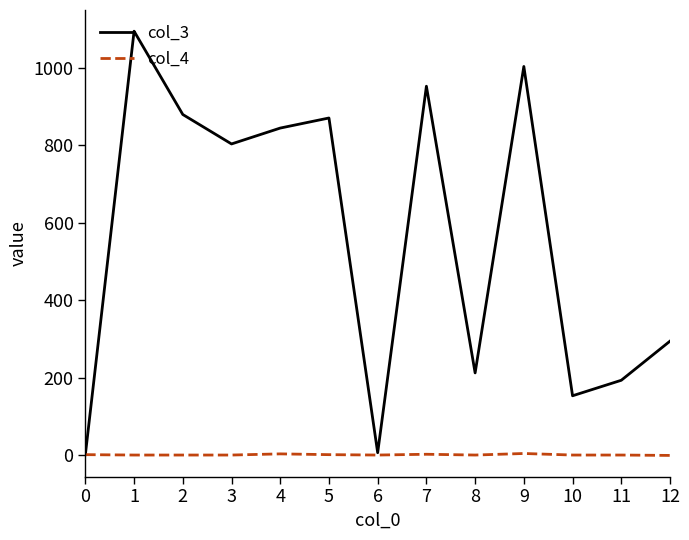

Which series has the largest range (max minus min)?

col_3